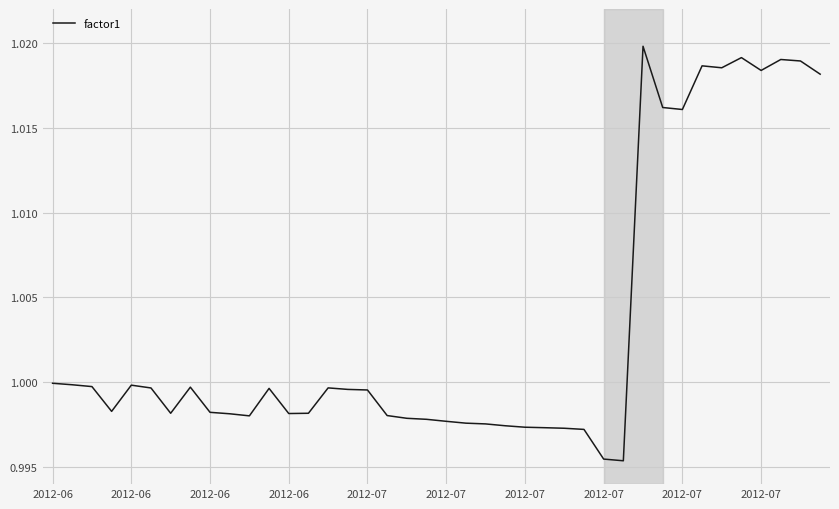

True or false: the data has more than 1 interior local peaks.

True